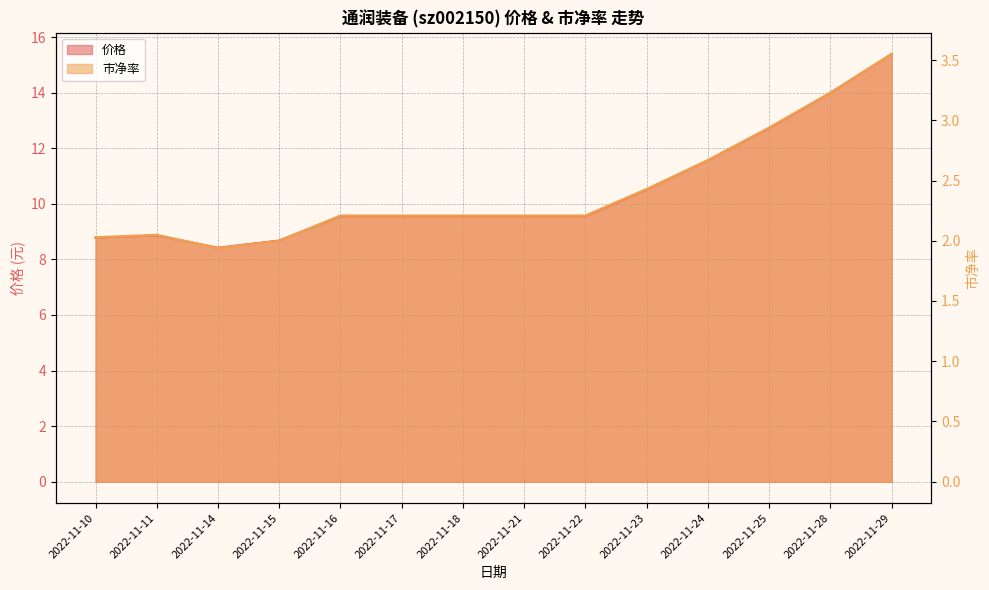

Which category has the lowest value across all series?

2022-11-14